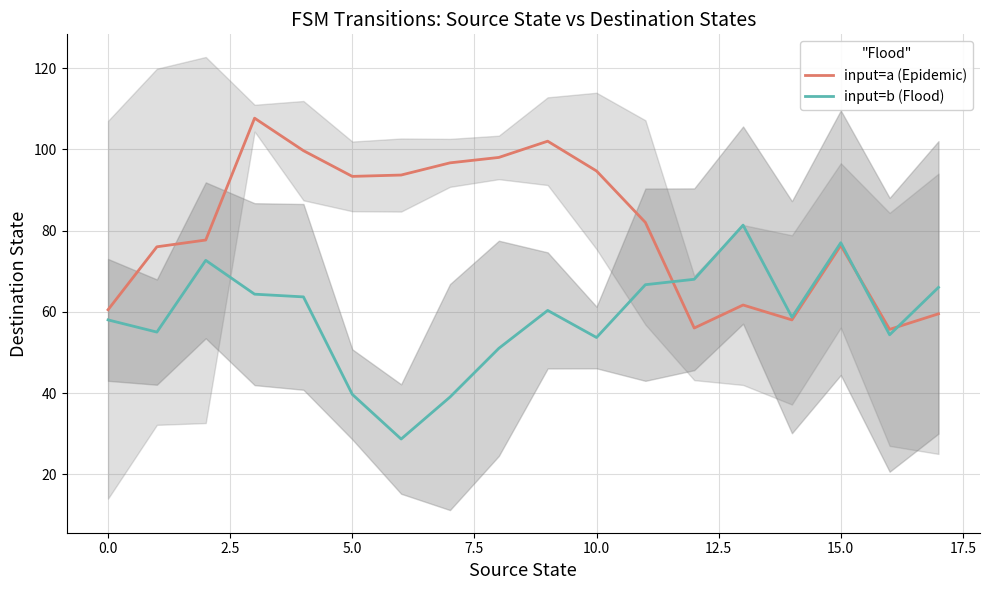

Which category has the highest value in the input=b (Flood) series?

13